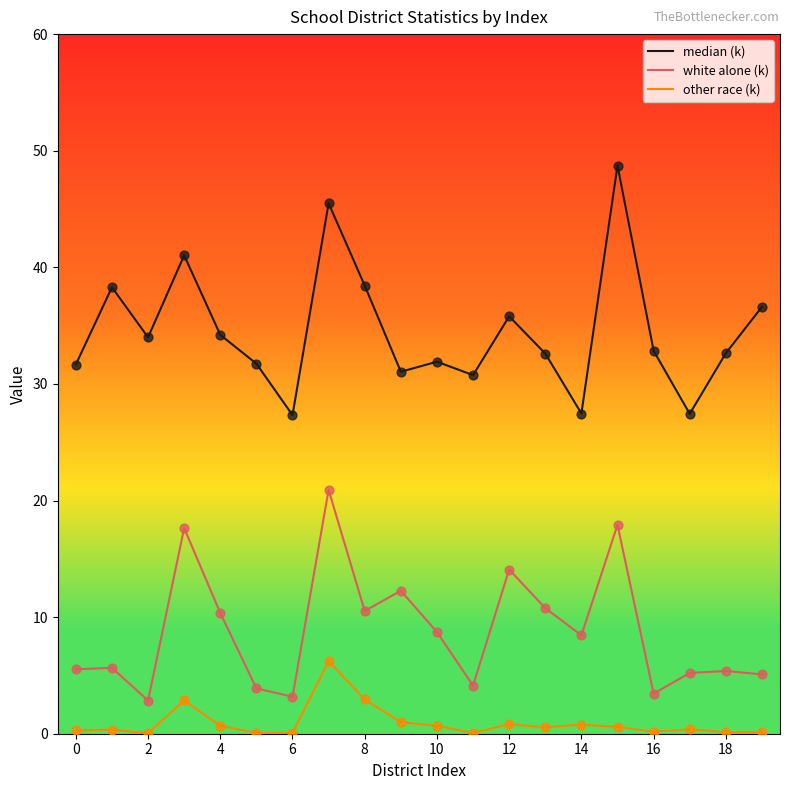

True or false: white alone (k) and other race (k) cross at least once.

False